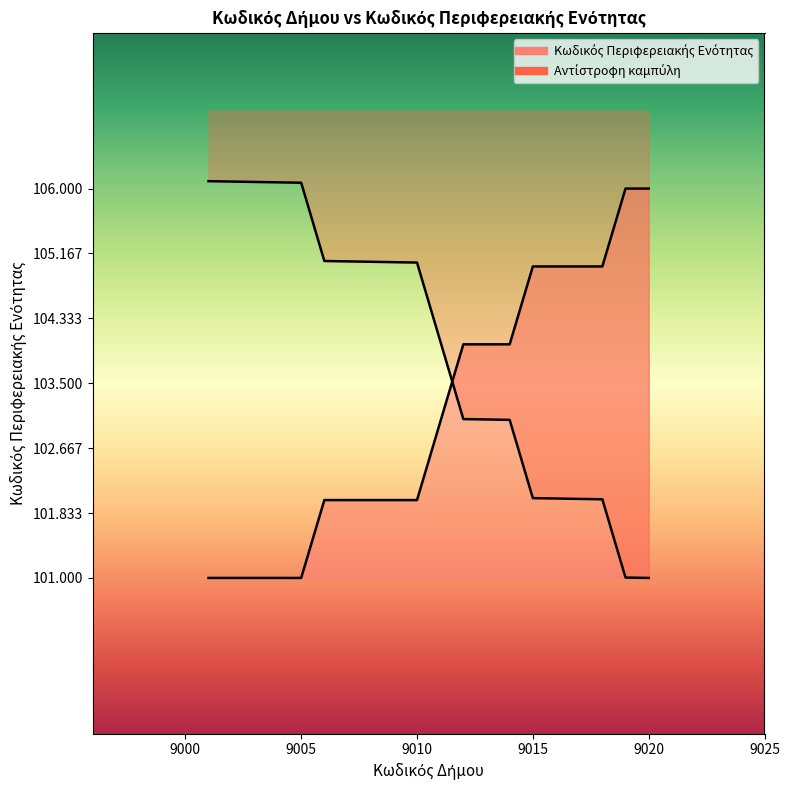

What is the maximum value shown in the chart?

106